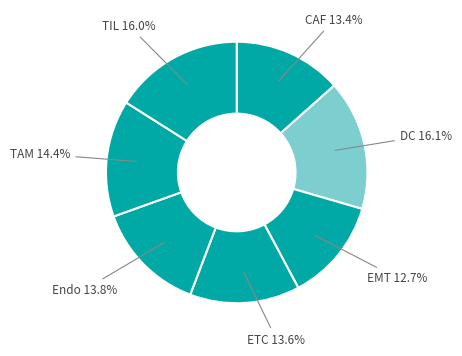

Which category has the smallest portion of the pie?

EMT